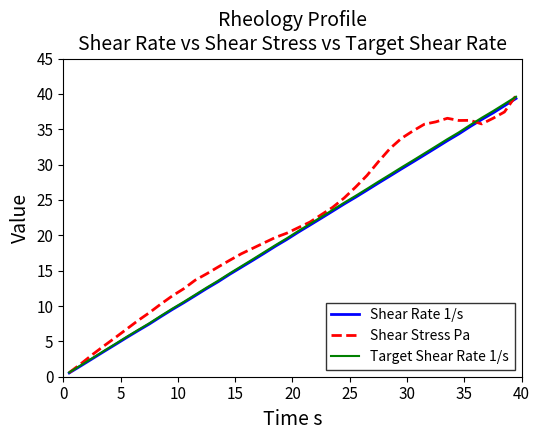

What is the greatest value displayed?

39.8